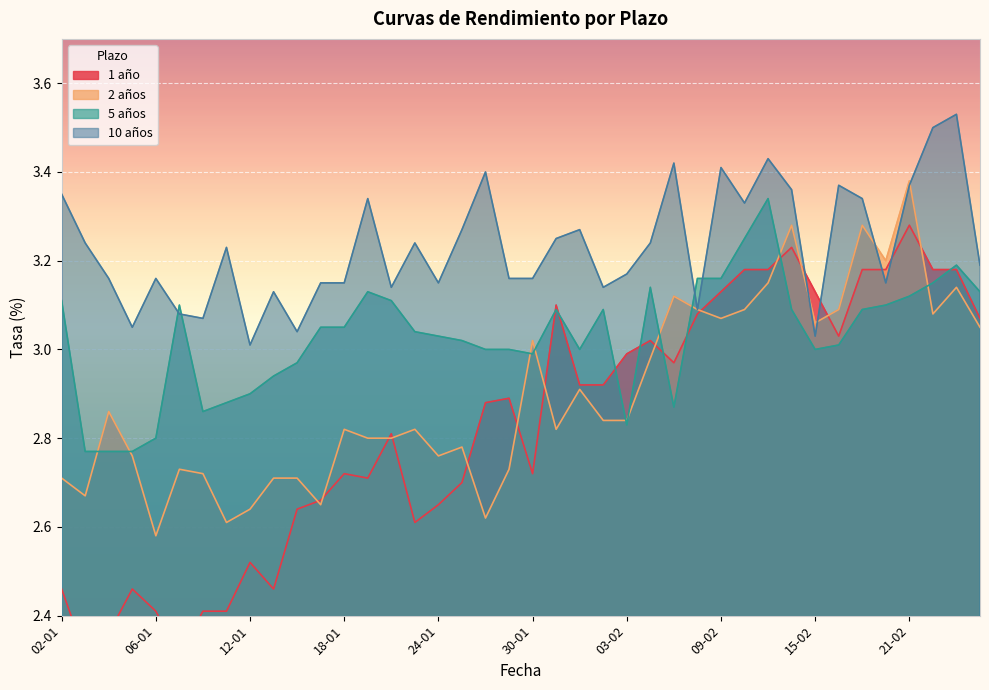

Where is 5 años nearest to the value 3?

26-01